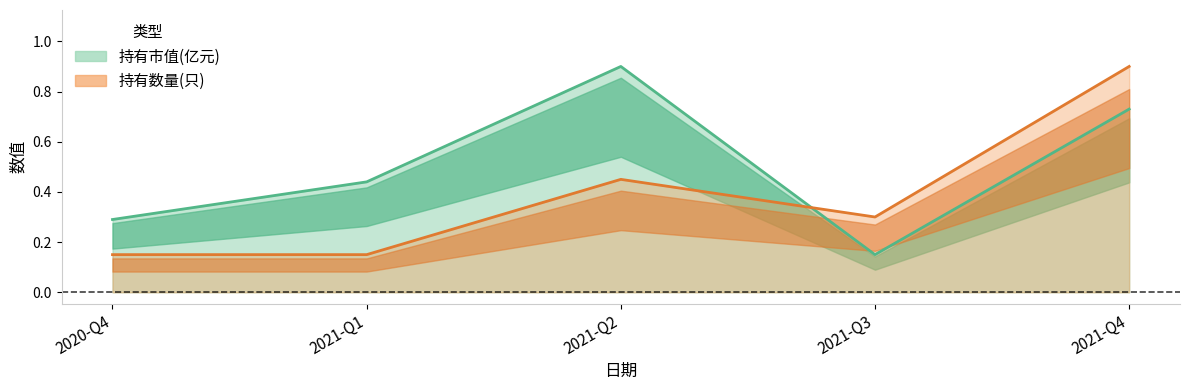

Reading right to left, list all the values displayed in this chart.

持有市值(亿元): 2021-Q4=0.7	2021-Q3=0.1	2021-Q2=0.9	2021-Q1=0.4	2020-Q4=0.3
持有数量(只): 2021-Q4=0.9	2021-Q3=0.3	2021-Q2=0.5	2021-Q1=0.1	2020-Q4=0.1